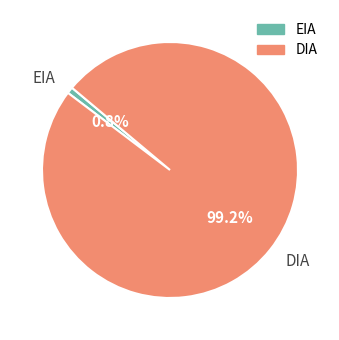

What percentage is the DIA slice, to the nearest percent?

99%